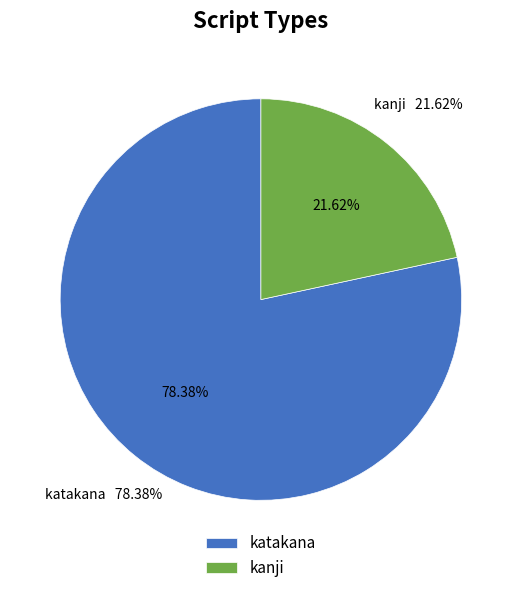

What is the change in value from katakana to kanji?

-21